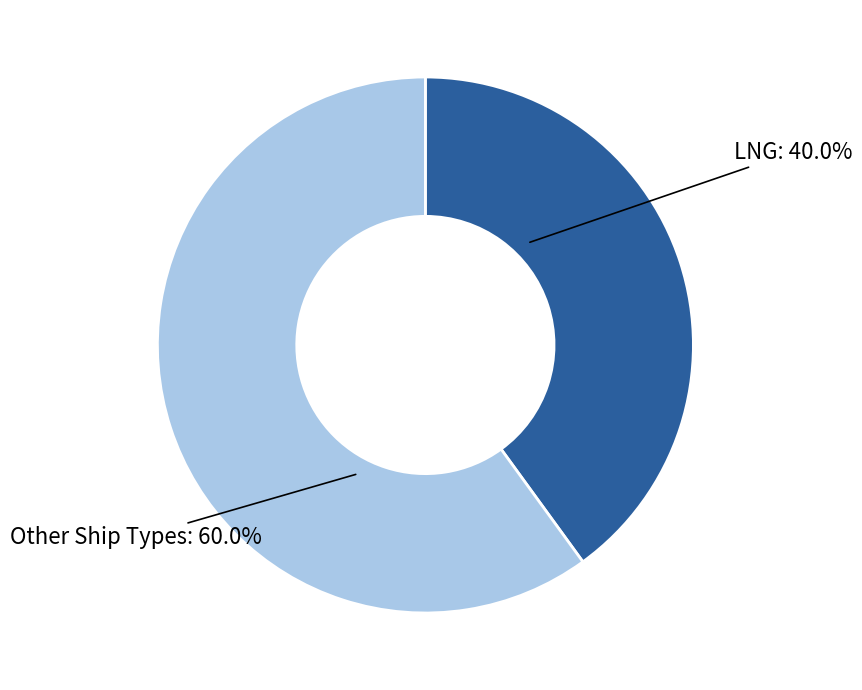

Between Other Ship Types and LNG, which is larger?

Other Ship Types